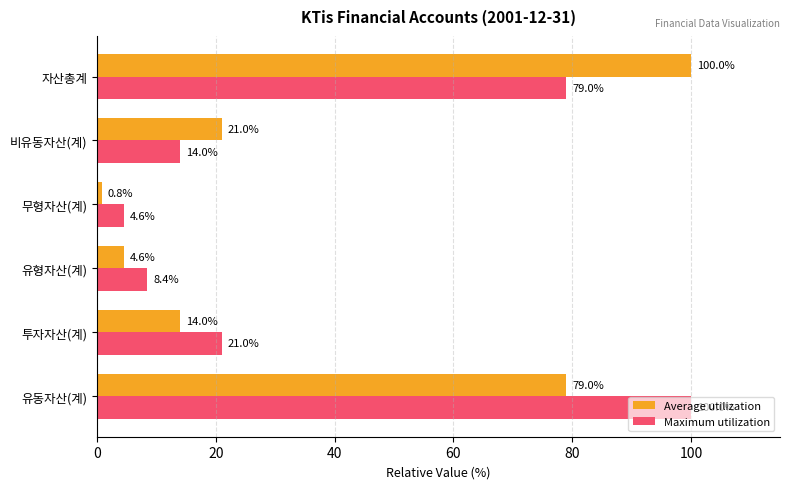

At which category does the chart reach its minimum across all series?

무형자산(계)